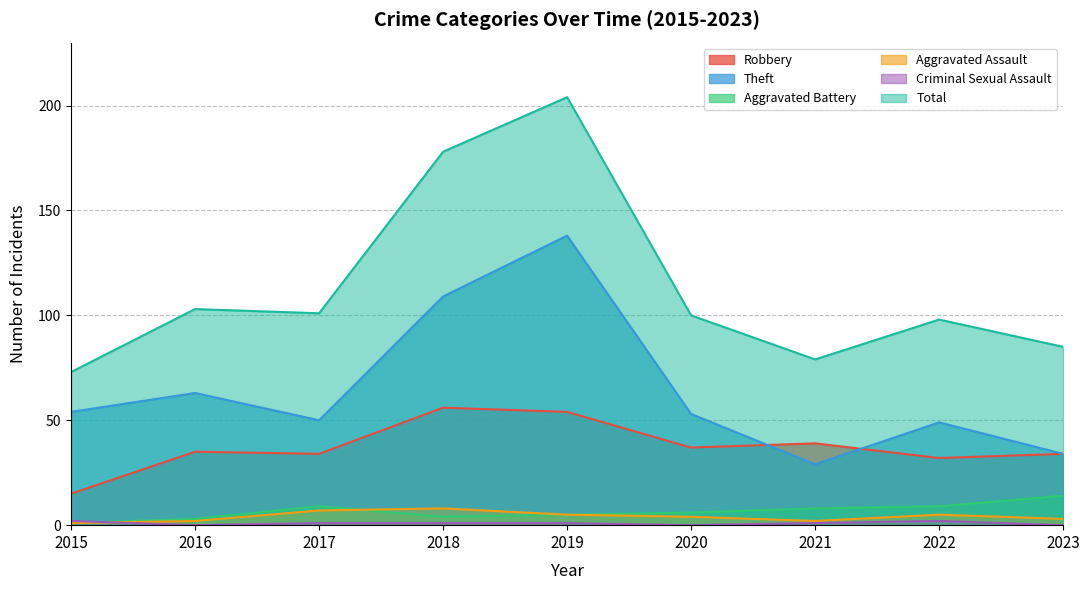

What are all the series names shown in the legend?

Robbery, Theft, Aggravated Battery, Aggravated Assault, Criminal Sexual Assault, Total